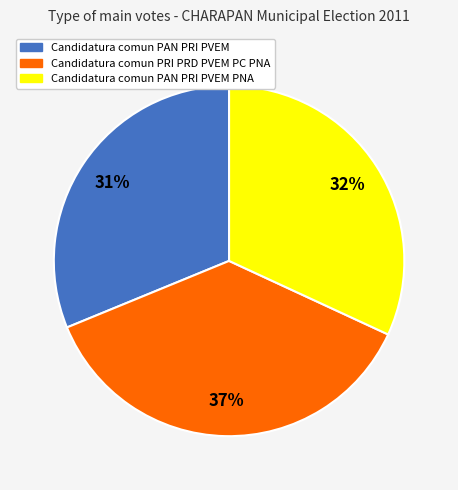

To the nearest percent, what is the average slice percentage?

33%